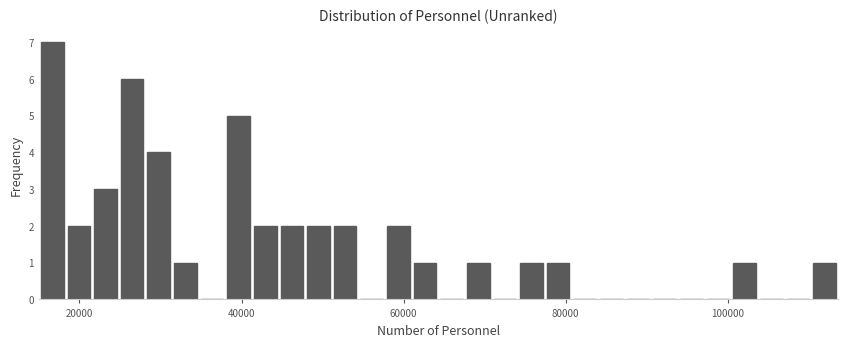

Read against the x-axis, roughly where is the centre of the tallest bar?

16000